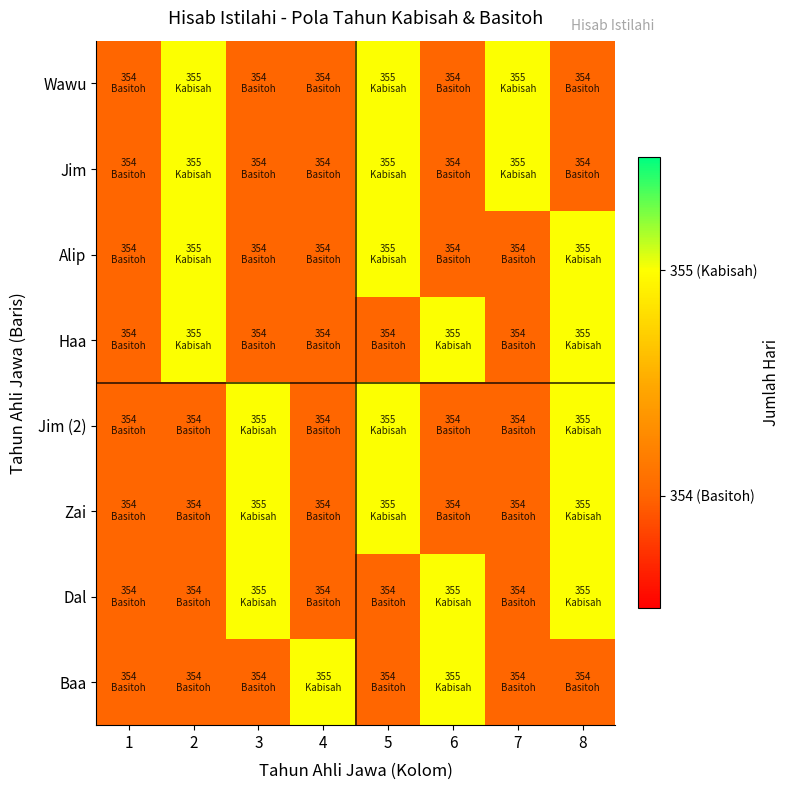

Which series has the largest total across all categories?

Wawu